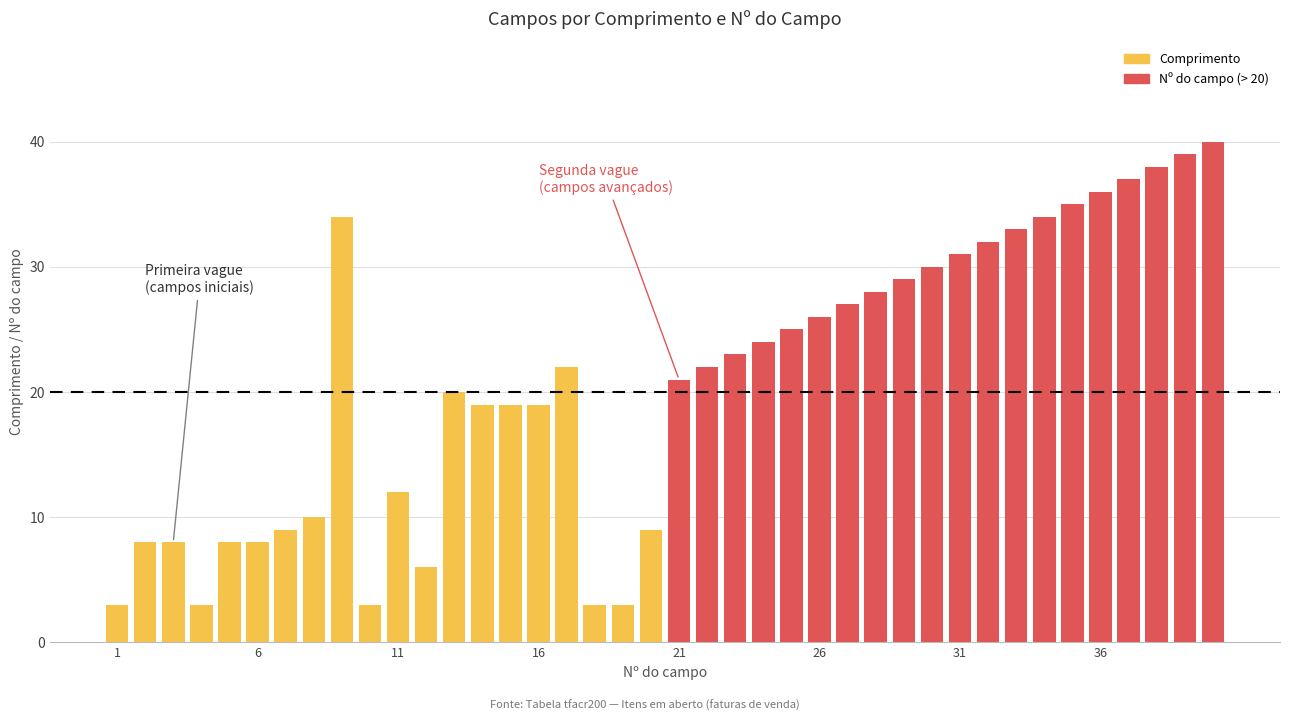

Between 28 and 24, which is larger?

28